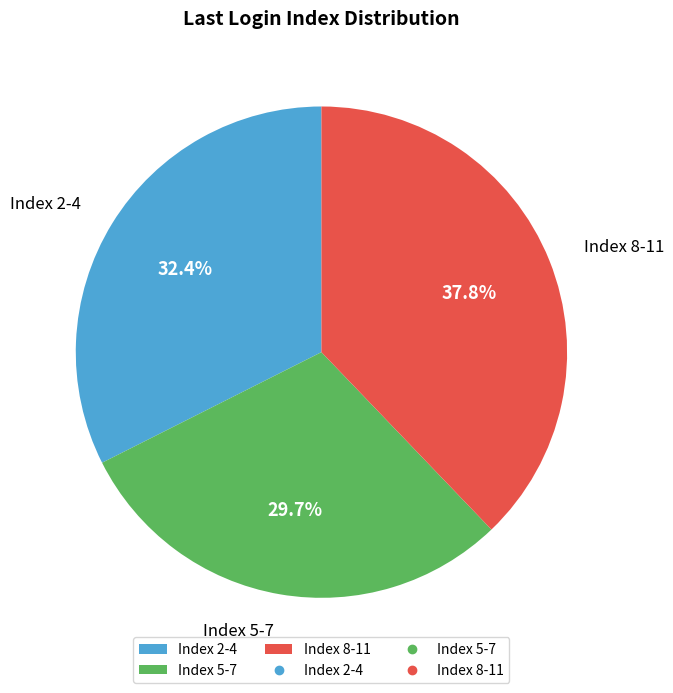

Rank the categories by value from highest to lowest.

Index 8-11, Index 2-4, Index 5-7